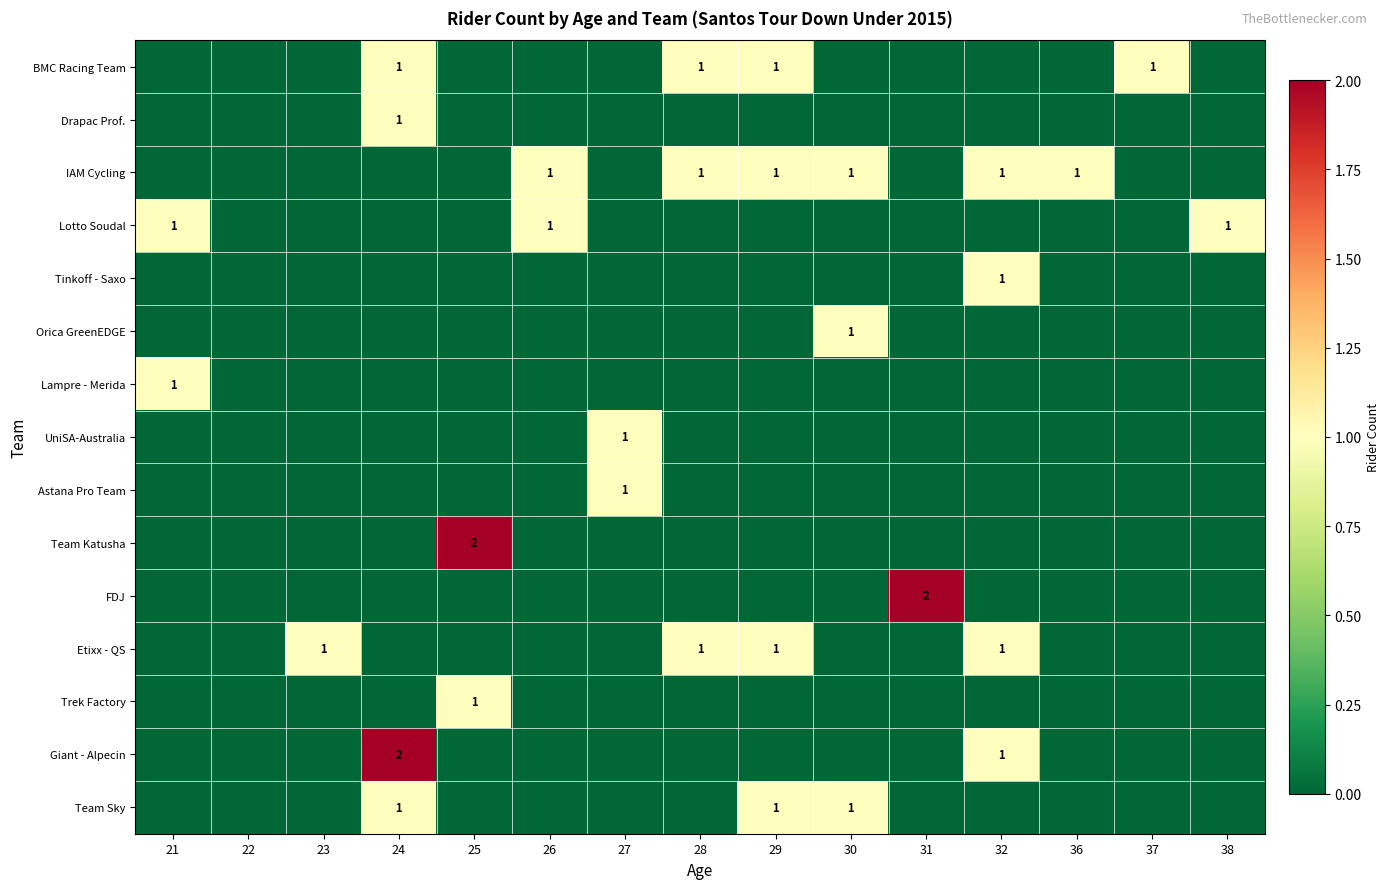

Is it true that IAM Cycling equals 2 at 29?

False